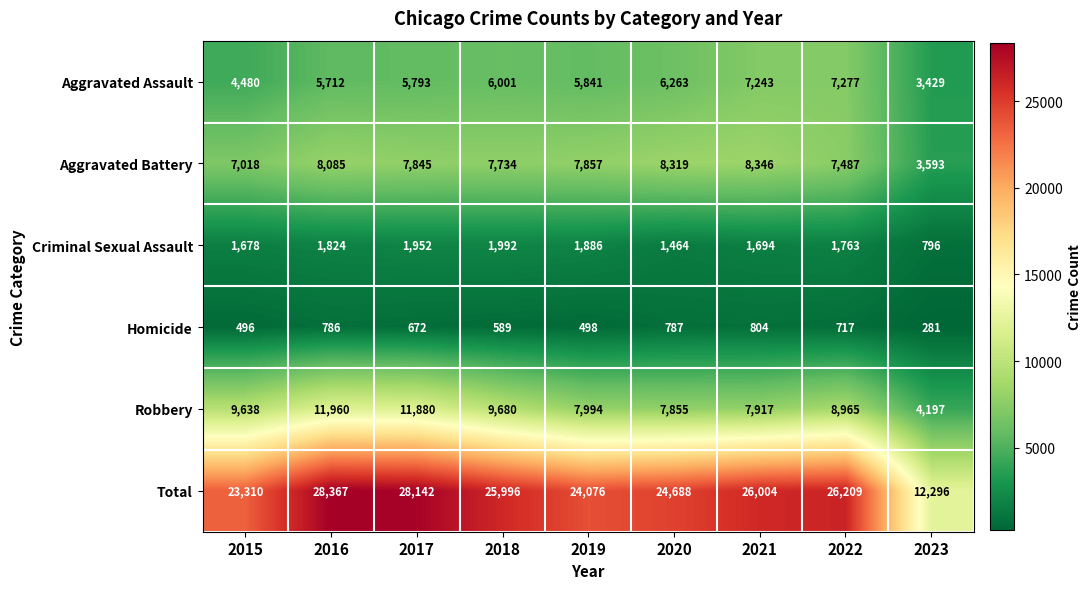

What is the total value across all series at 2017?

56284